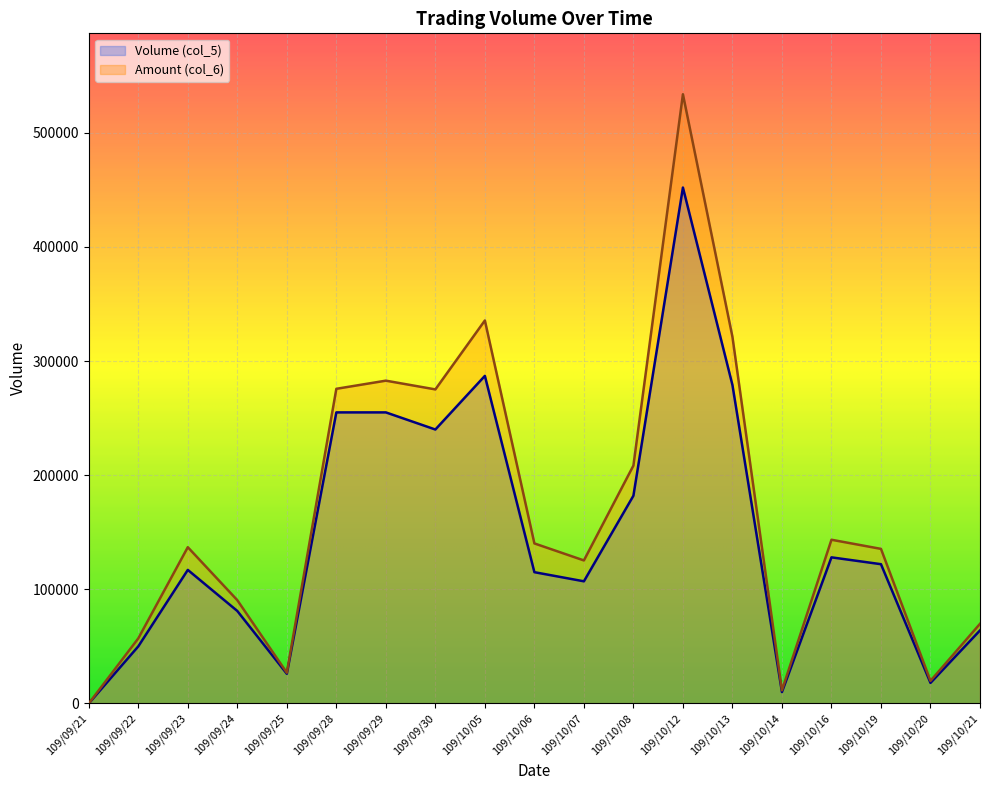

True or false: Volume (col_5) and Amount (col_6) intersect in this chart.

False